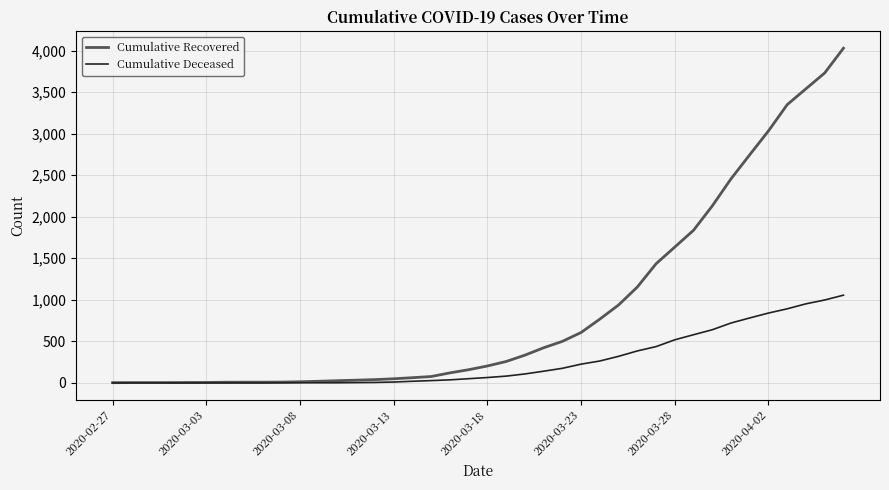

List the series in order of their peak value, lowest first.

Cumulative Deceased, Cumulative Recovered